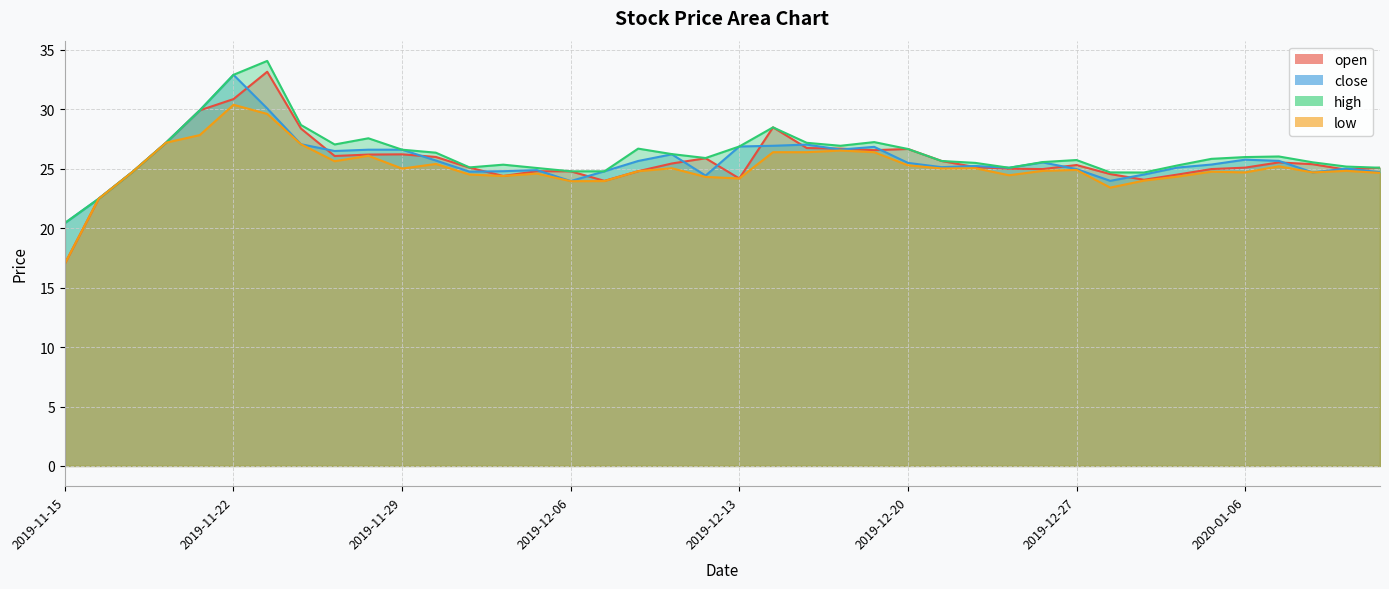

What is the sum of the high values at 2019-12-16 and 2020-01-07?

54.5